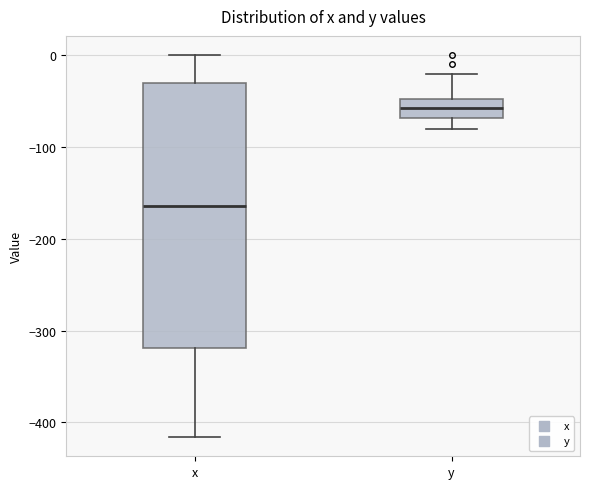

Where is the lower edge of the box for x on the y-axis? The values are not printed on the chart, so give them approximately, as read against the axis.

-320